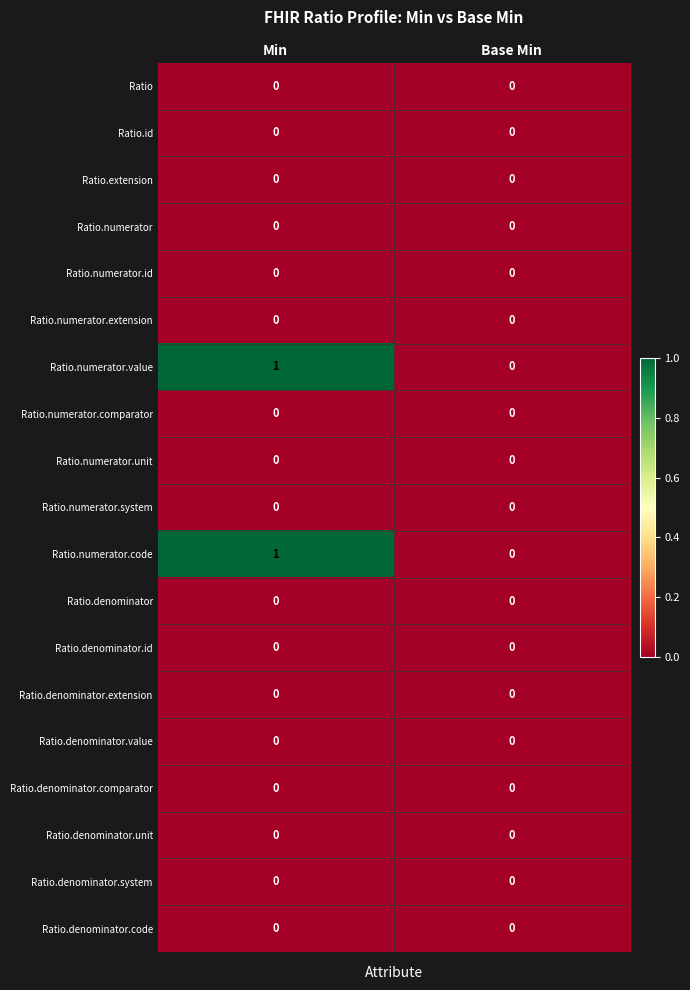

At which category is the sum across all series the highest?

Min